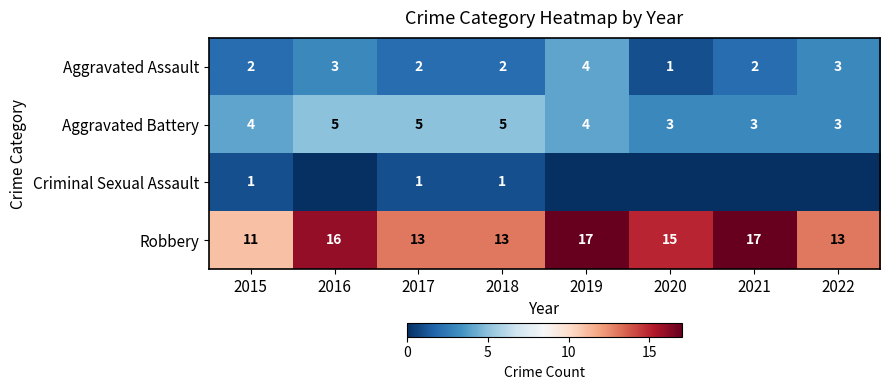

Between 2021 and 2020, which is larger?

2021